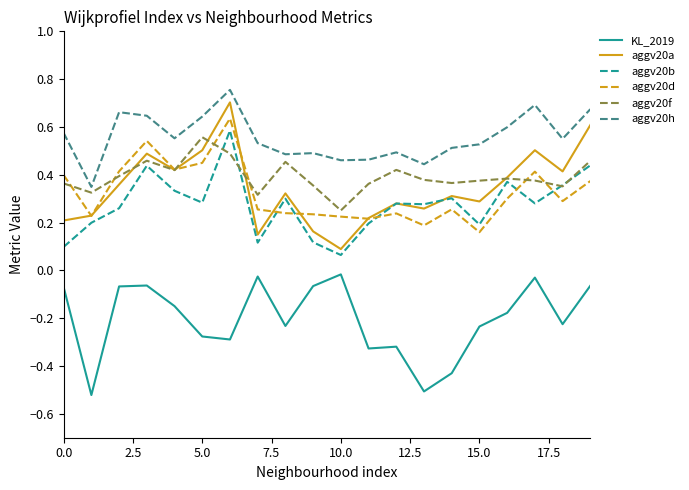

True or false: aggv20d and KL_2019 intersect in this chart.

False